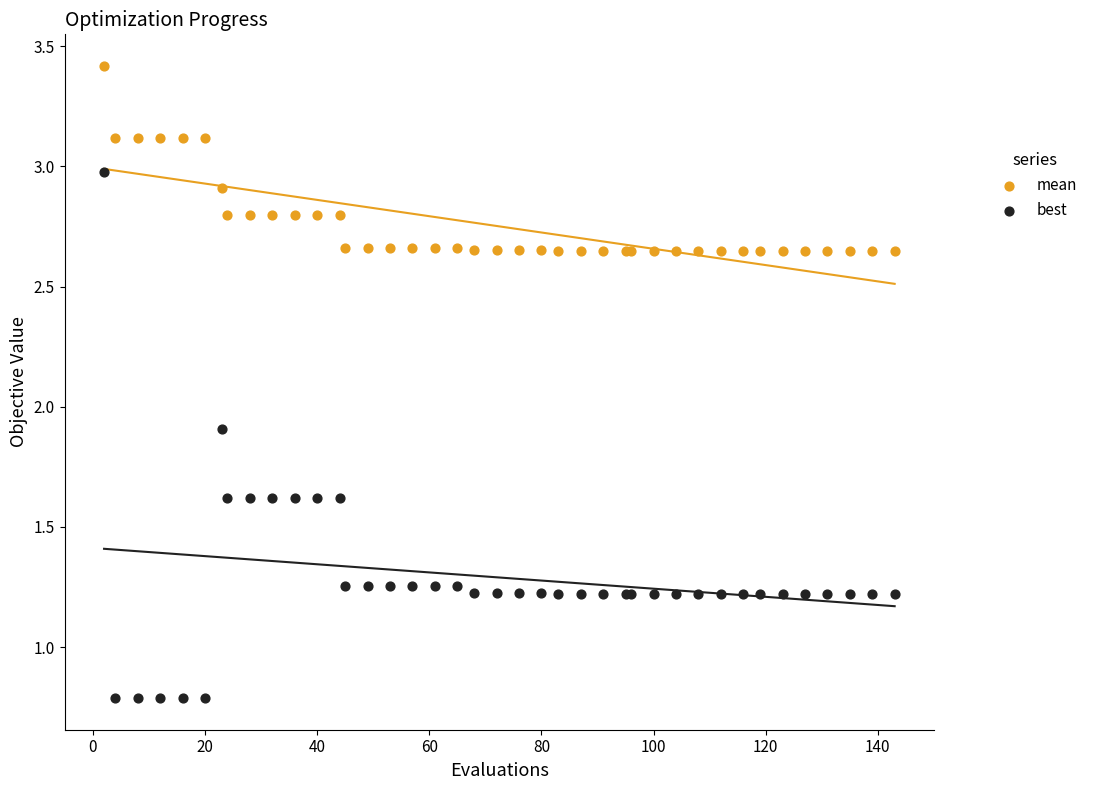

Across all series, what Y value is closest to 2?

1.9